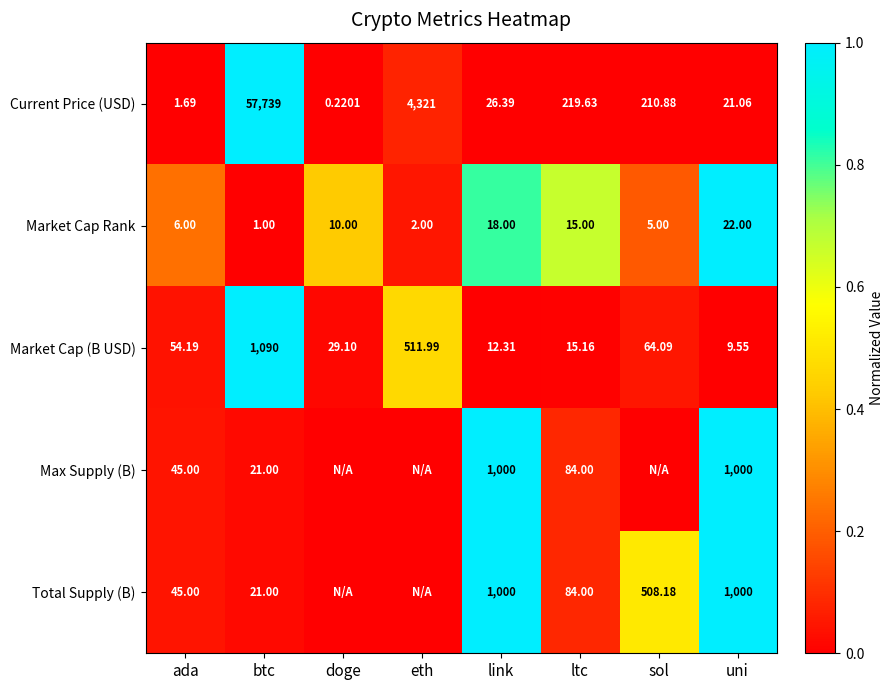

Where is Market Cap (B USD) nearest to the value 549?

eth